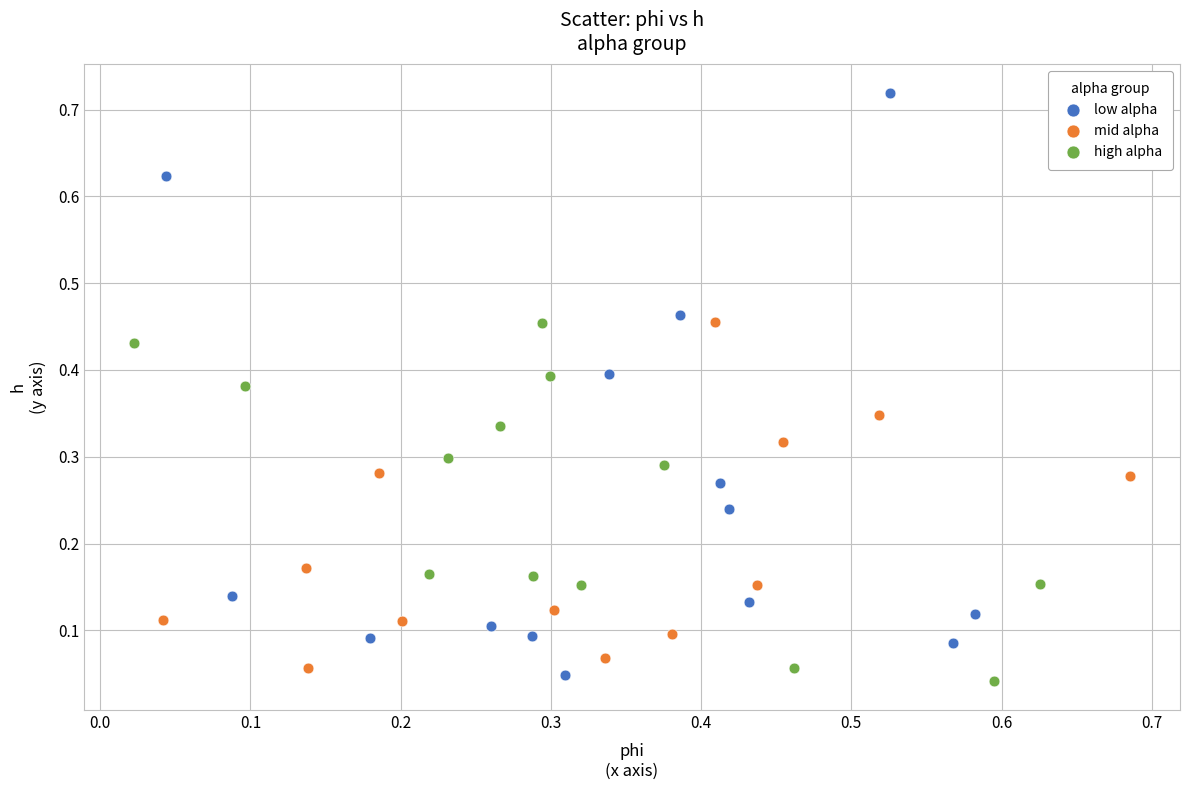

Which series reaches the maximum Y coordinate?

low alpha